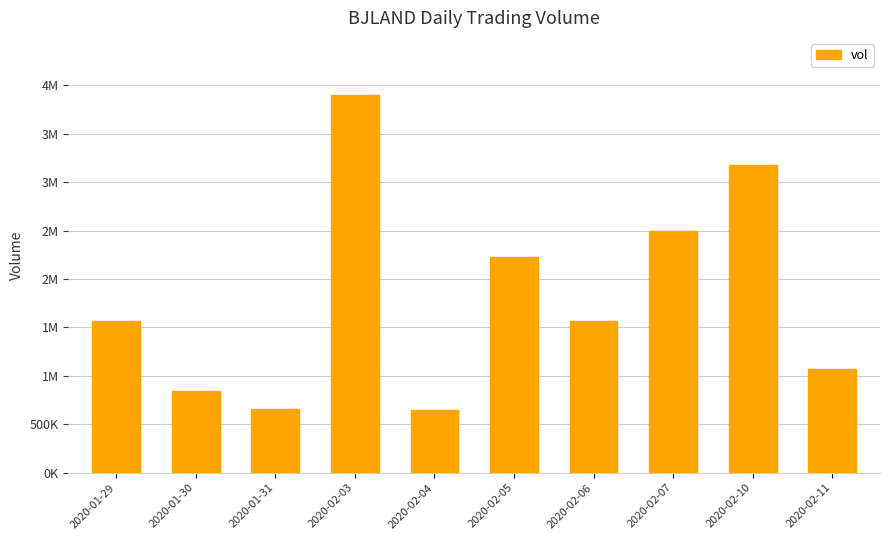

Reading left to right, transcribe all the data shown in this chart.

2020-01-29=1563500	2020-01-30=840500	2020-01-31=659000	2020-02-03=3903600	2020-02-04=649600	2020-02-05=2227400	2020-02-06=1565000	2020-02-07=2492700	2020-02-10=3177800	2020-02-11=1072400